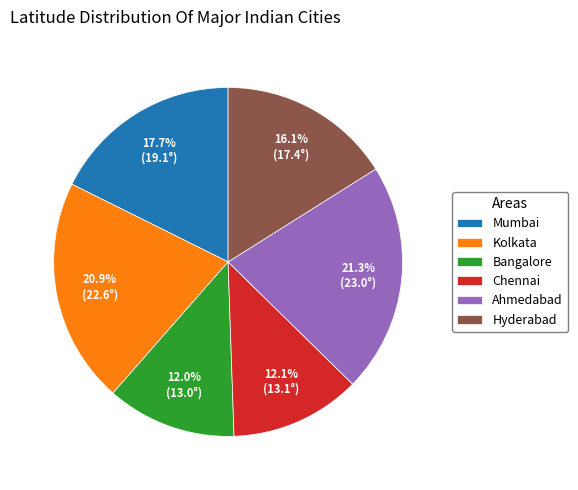

Is it true that Hyderabad is 23% of the pie?

False